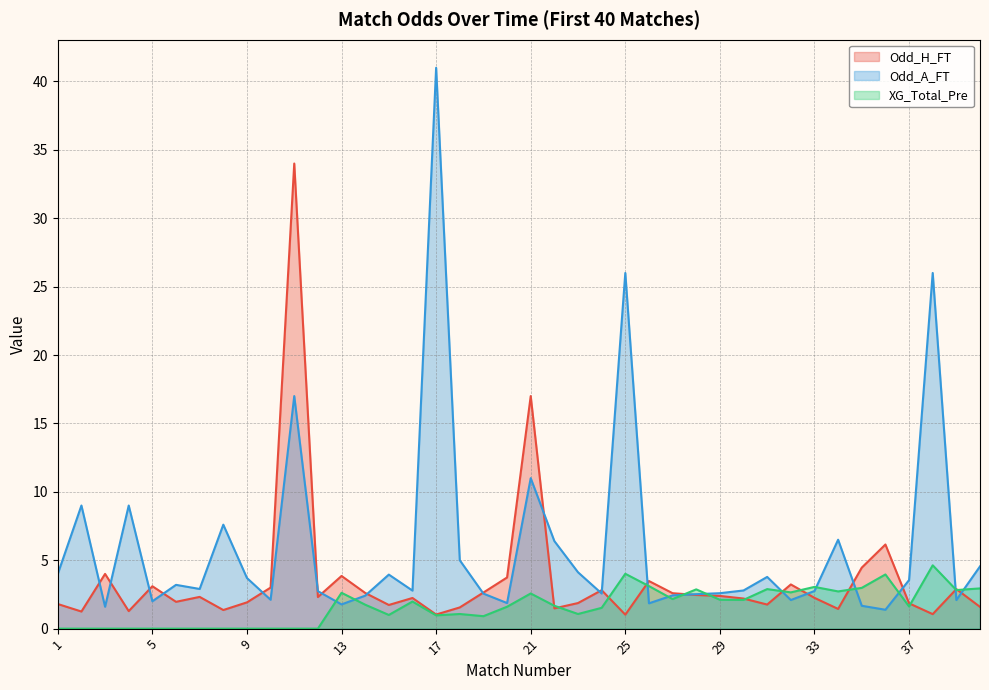

What is the highest value of the Odd_H_FT series?

34.0